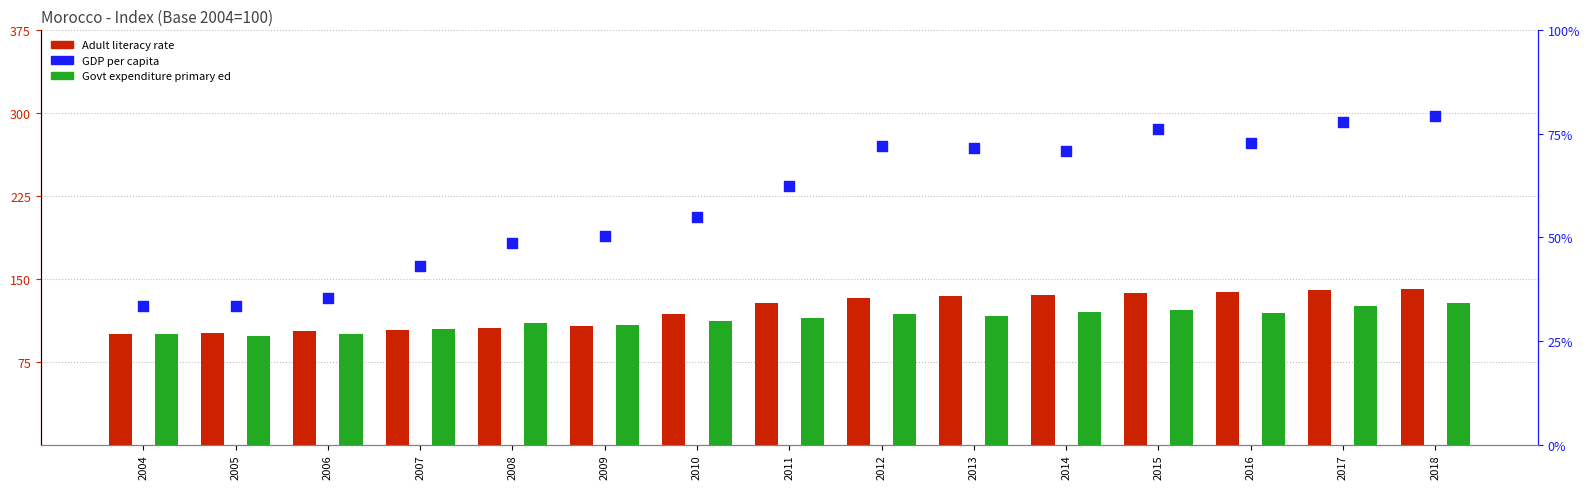

Which series has the largest total across all categories?

Adult literacy rate